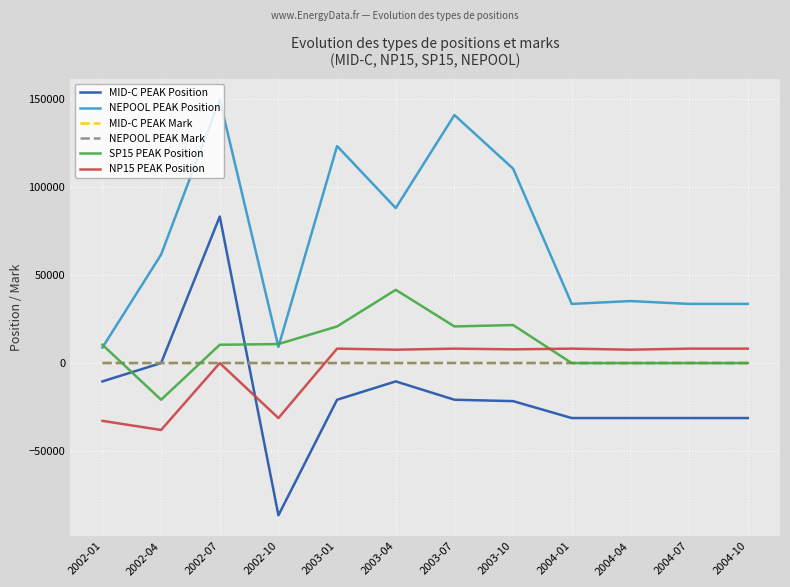

True or false: NEPOOL PEAK Mark and NEPOOL PEAK Position intersect in this chart.

False